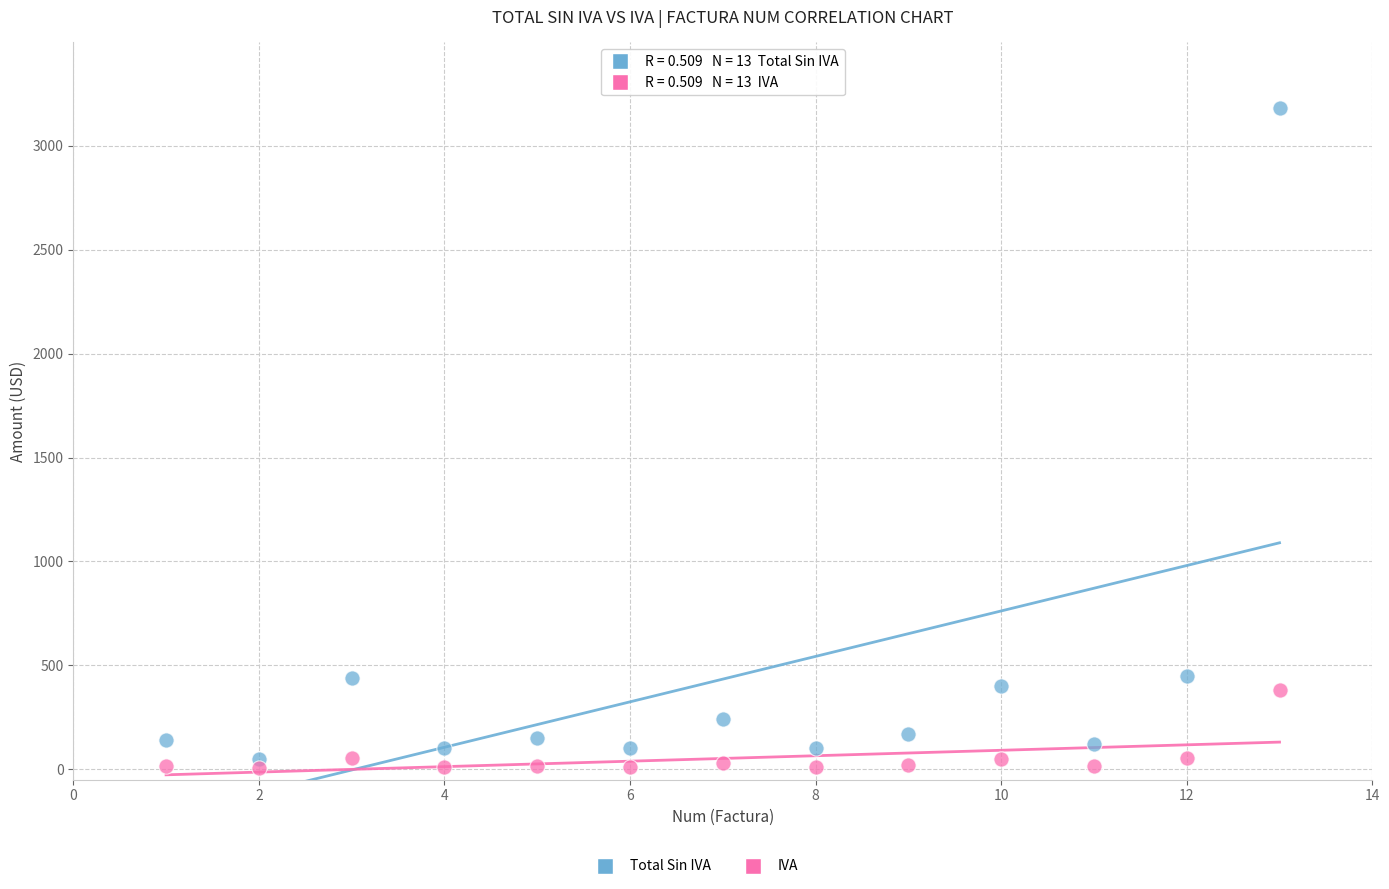

What is the X range (max minus min) for the scatter plot?

12.0